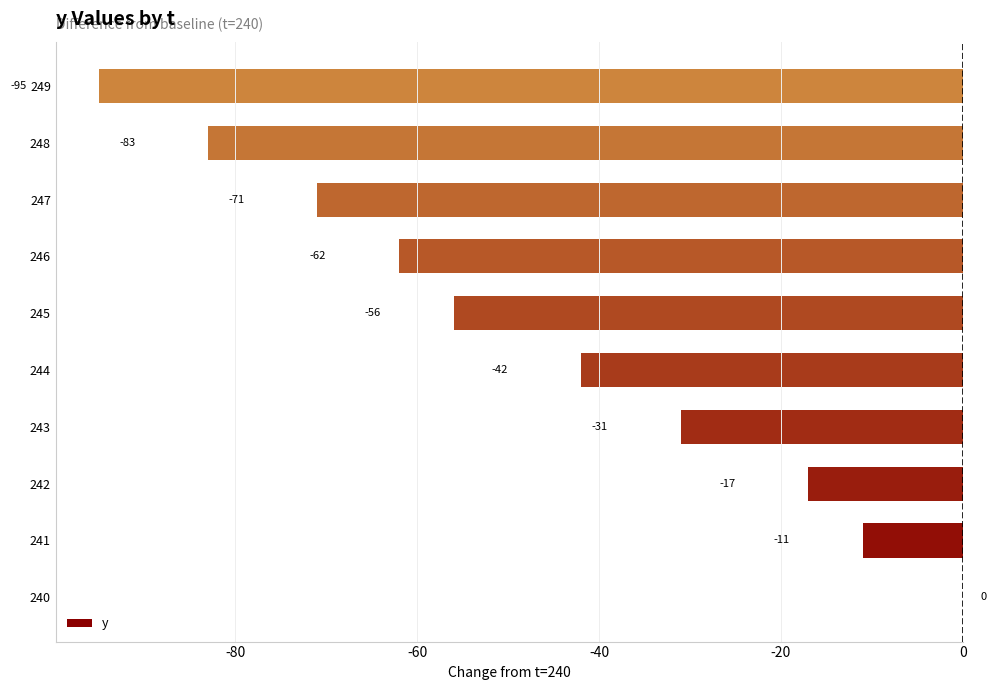

Where is the data nearest to the value -47?

244